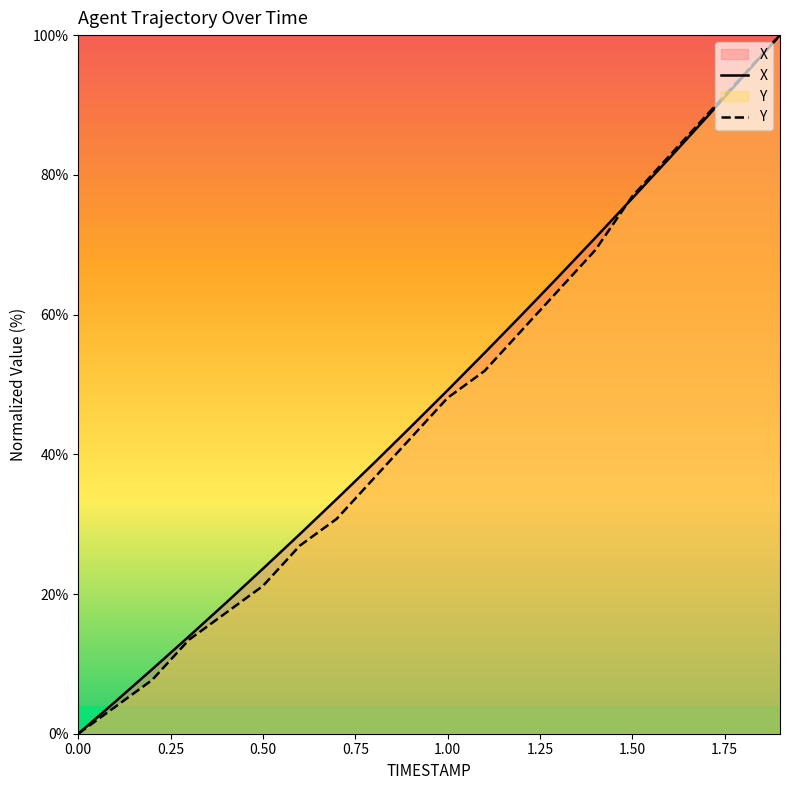

True or false: Y has more than 2 points higher than both neighbors.

False